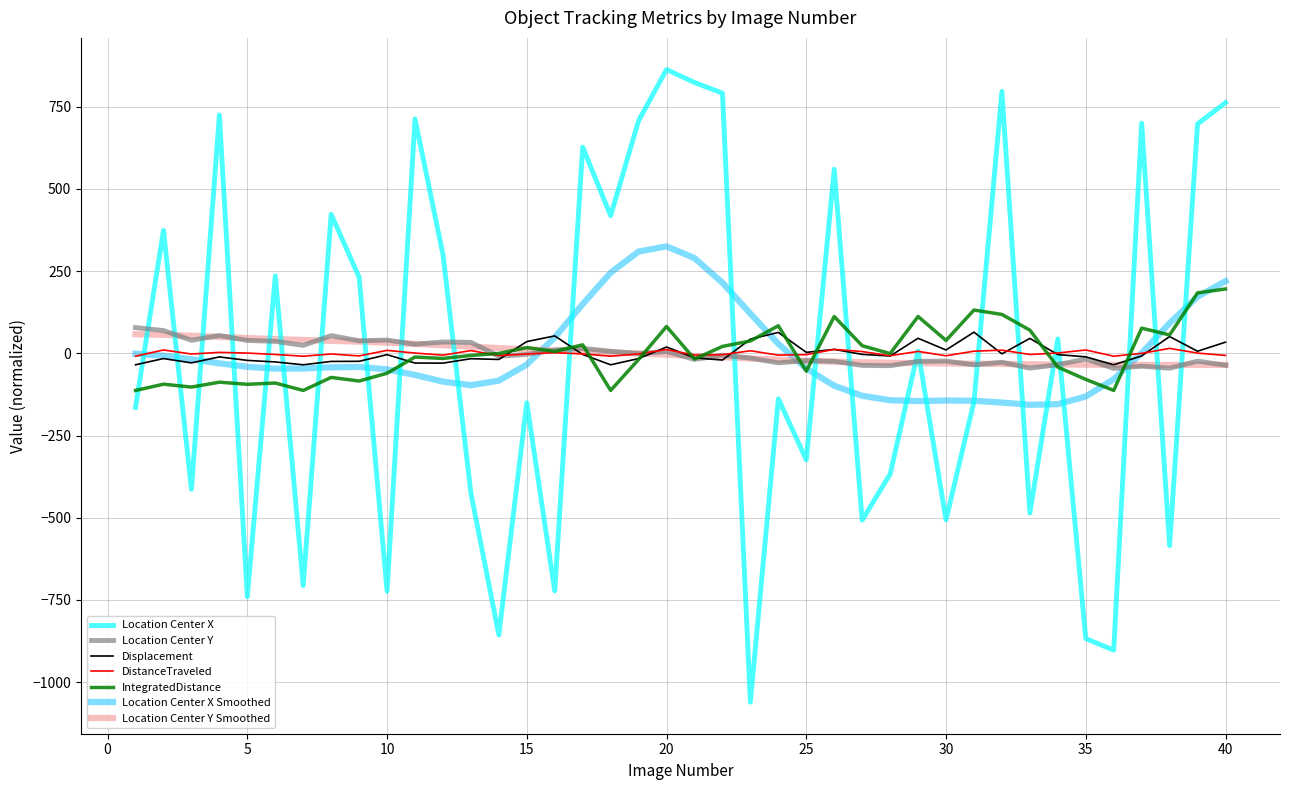

After their last crossing, which series has the higher values: Location Center X or Displacement?

Location Center X